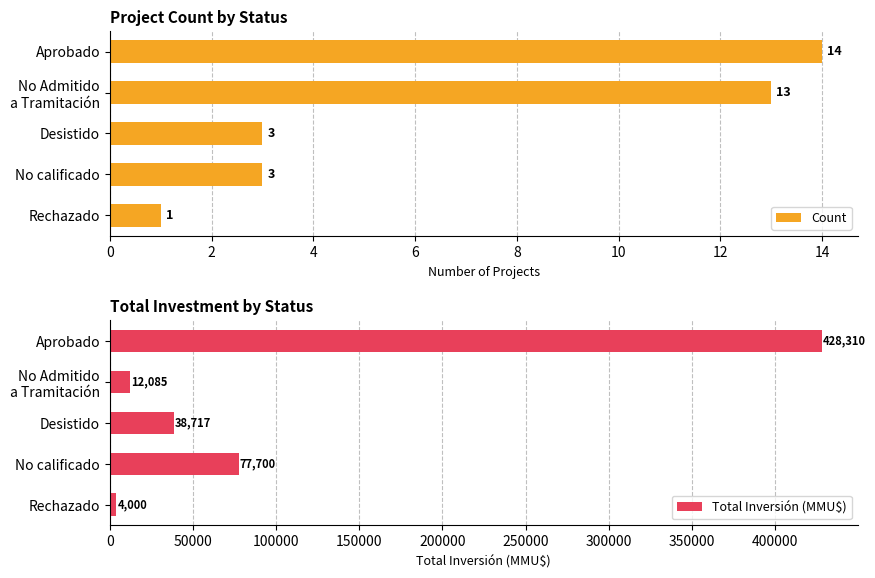

At which label does Total Inversión (MMU$) reach its minimum?

Rechazado